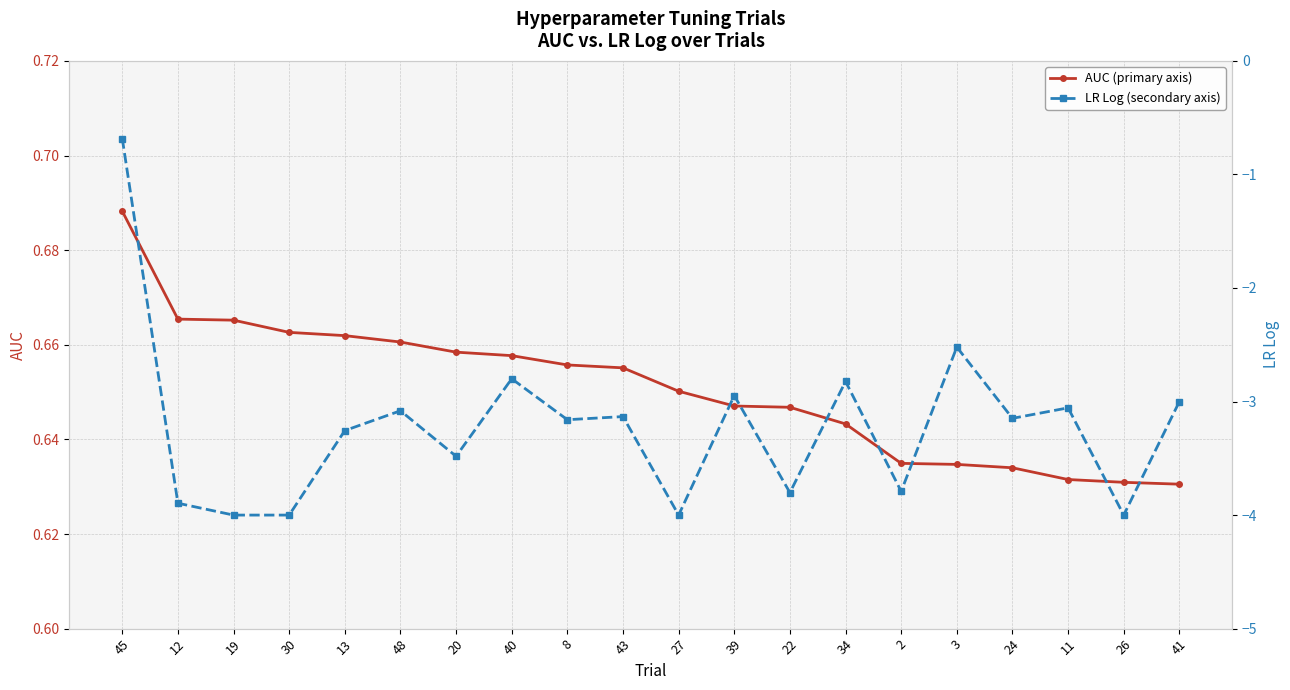

Which category has the lowest value in the LR Log (secondary axis) series?

19